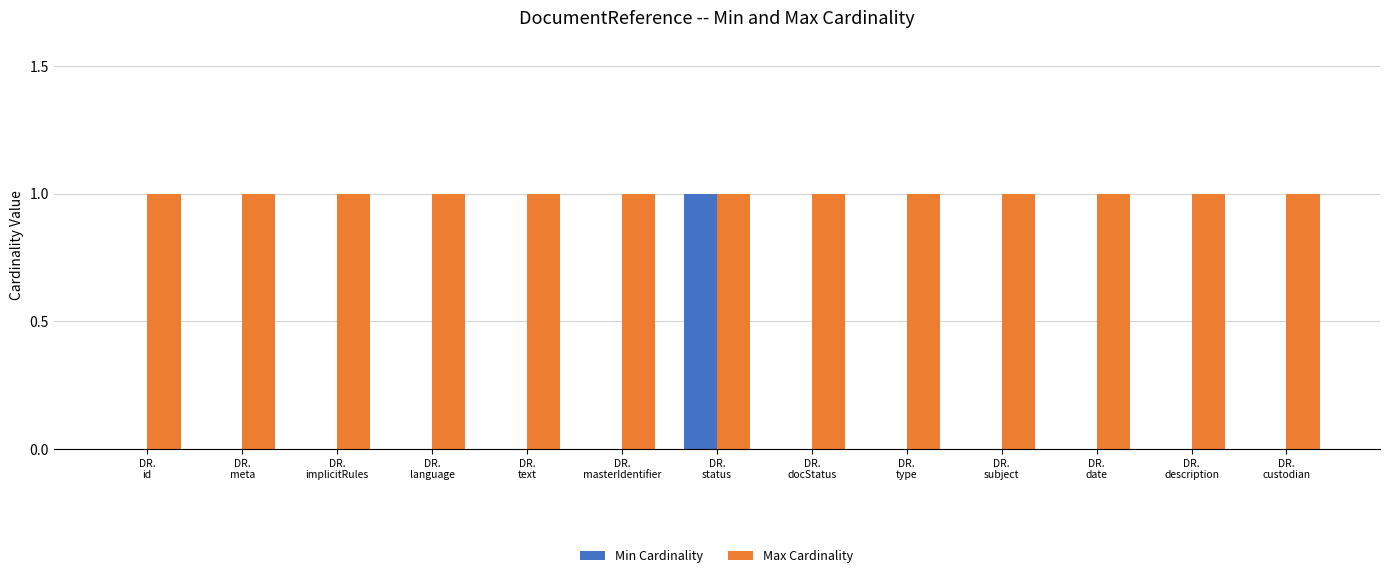

Reading left to right, list all the values displayed in this chart.

Min Cardinality: 0	0	0	0	0	0	1	0	0	0	0	0	0
Max Cardinality: 1	1	1	1	1	1	1	1	1	1	1	1	1